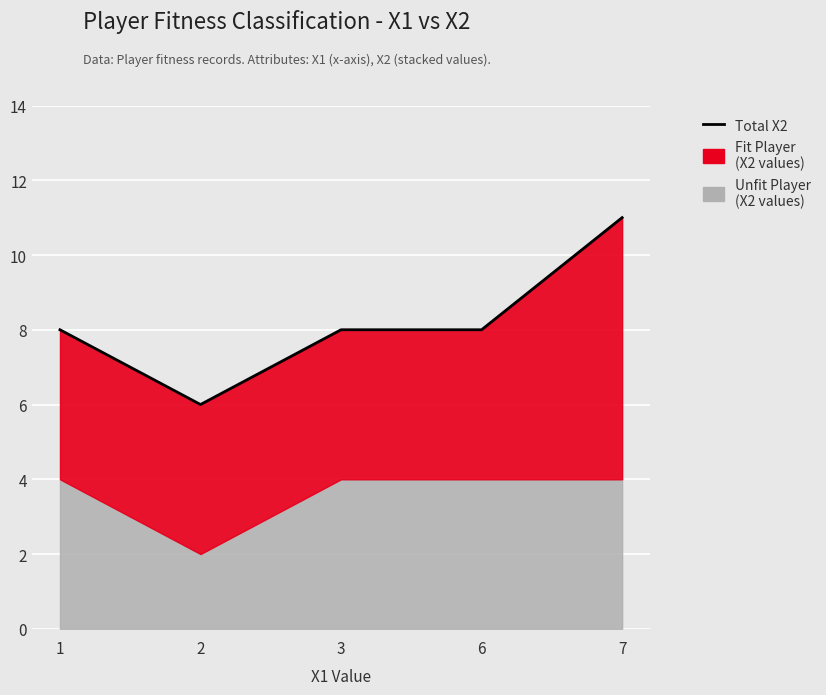

What is the minimum value shown in the chart?

6